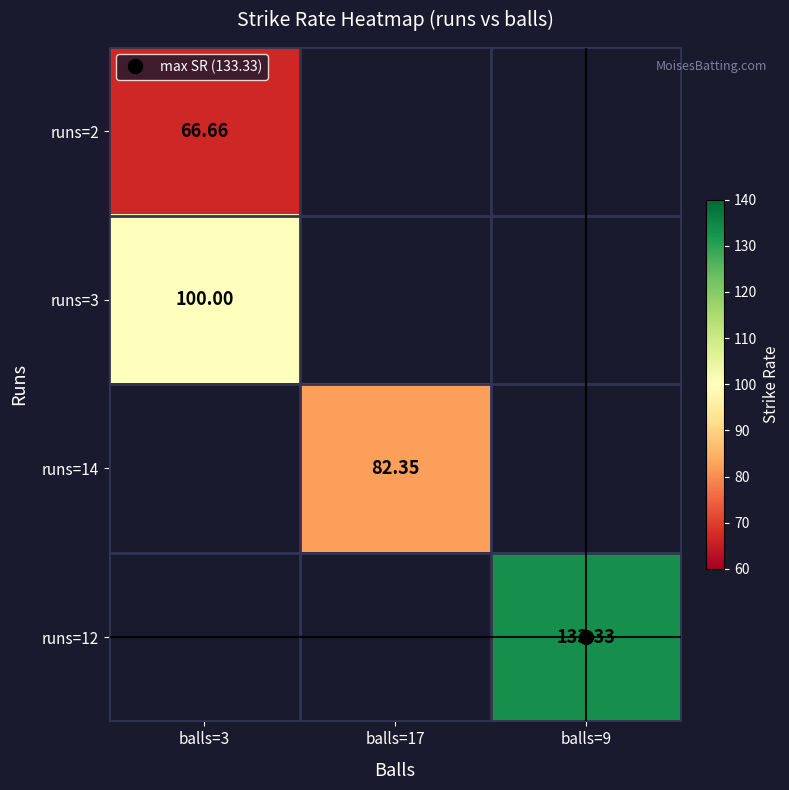

At balls=3, list the series in order from largest to smallest.

runs=3, runs=14, runs=12, runs=2